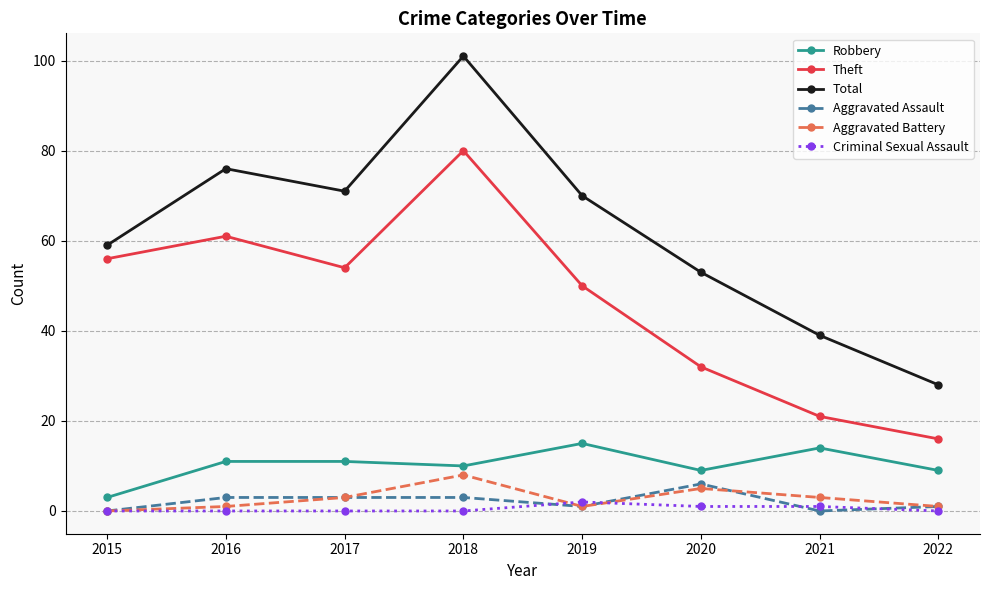

What is the value of the Theft point at the 7th from the left?

21